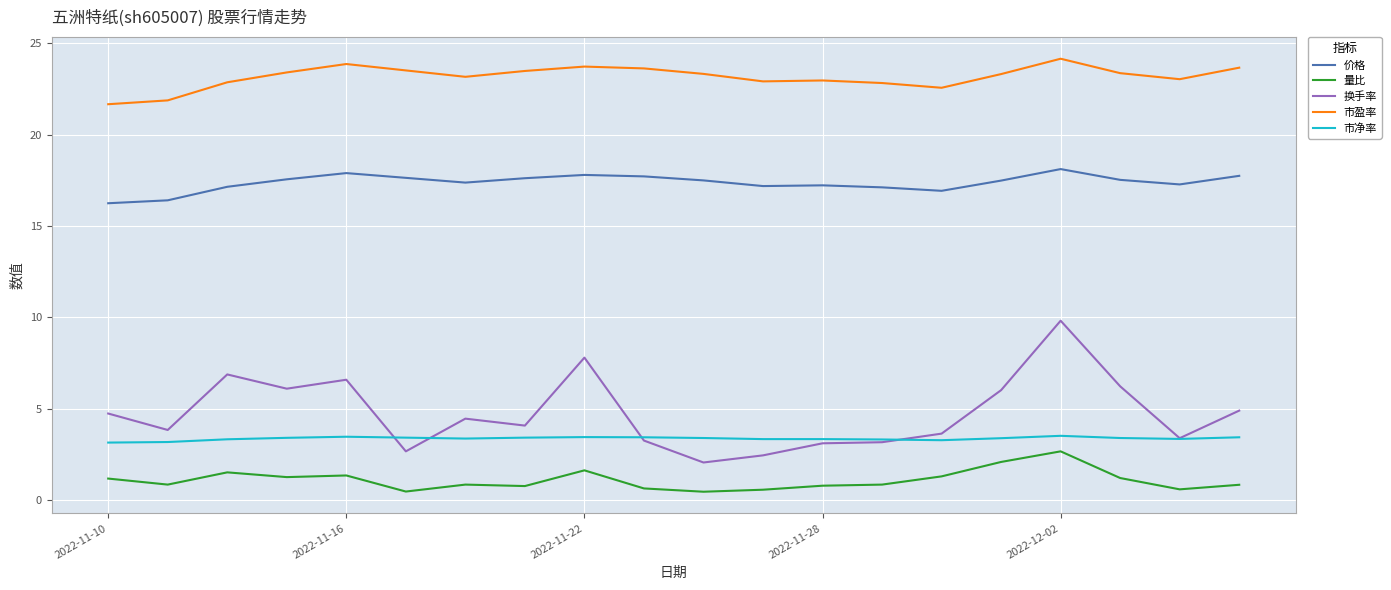

Which series has the largest range (max minus min)?

换手率